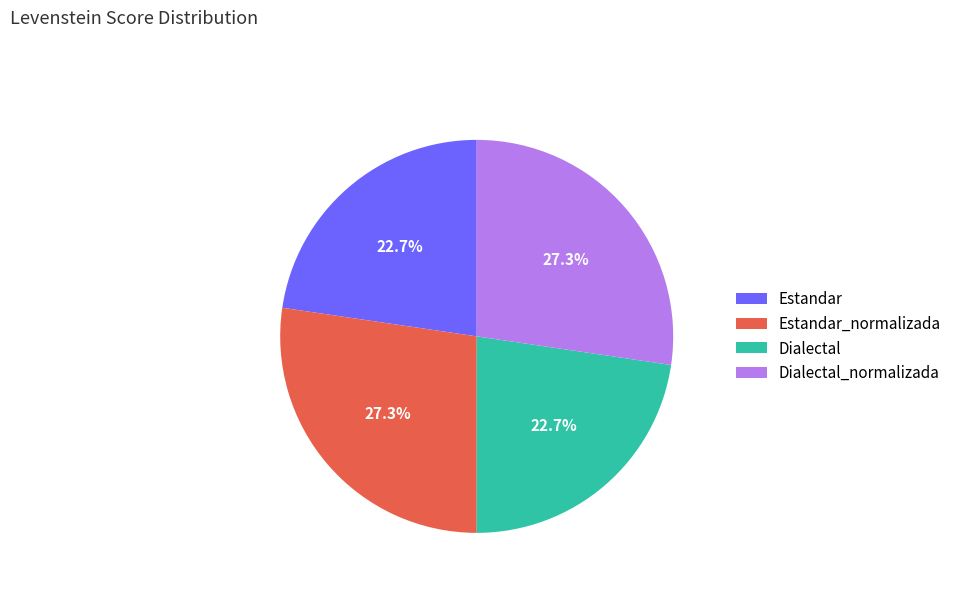

What percentage is NOT represented by Estandar?

77.3%